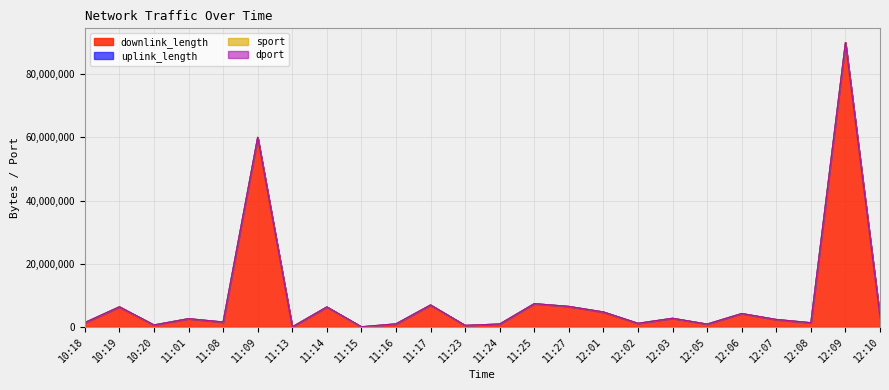

Reading right to left, extract all data points from this chart.

downlink_length: 12:10=3083600	12:09=90008393	12:08=1305274	12:07=2298878	12:06=4226669	12:05=874579	12:03=2716337	12:02=1118957	12:01=4653271	11:27=6481342	11:25=7343424	11:24=905902	11:23=474808	11:17=6908174	11:16=924918	11:15=9887	11:14=6311939	11:13=12490	11:09=60005257	11:08=1488943	11:01=2600375	10:20=608046	10:19=6288188	10:18=1323126
uplink_length: 12:10=4902	12:09=2286	12:08=26572	12:07=58701	12:06=2057	12:05=14037	12:03=12654	12:02=19716	12:01=86164	11:27=184	11:25=15810	11:24=2149	11:23=750	11:17=42851	11:16=41481	11:15=3761	11:14=3215	11:13=948	11:09=5303	11:08=68908	11:01=620	10:20=5752	10:19=85051	10:18=47866
sport: 12:10=2757	12:09=2251	12:08=2363	12:07=2385	12:06=2338	12:05=2324	12:03=2727	12:02=2650	12:01=2629	11:27=2845	11:25=2832	11:24=2814	11:23=2800	11:17=2472	11:16=2458	11:15=2251	11:14=2424	11:13=2411	11:09=2251	11:08=2490	11:01=2278	10:20=2235	10:19=2181	10:18=2158
dport: 12:10=443	12:09=21	12:08=443	12:07=443	12:06=443	12:05=443	12:03=80	12:02=80	12:01=80	11:27=80	11:25=443	11:24=443	11:23=443	11:17=80	11:16=80	11:15=54238	11:14=80	11:13=80	11:09=4443	11:08=443	11:01=443	10:20=443	10:19=443	10:18=443